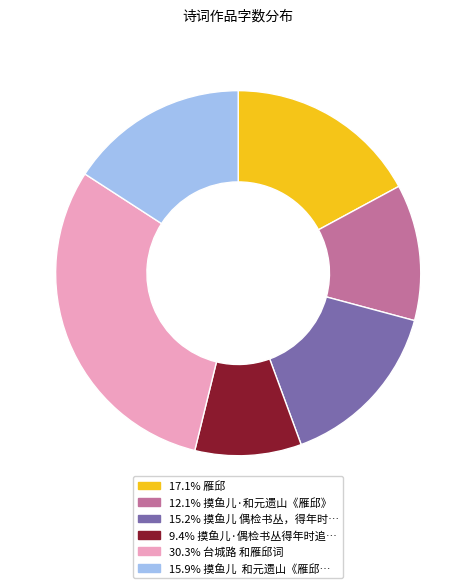

Does any single category account for the majority?

No